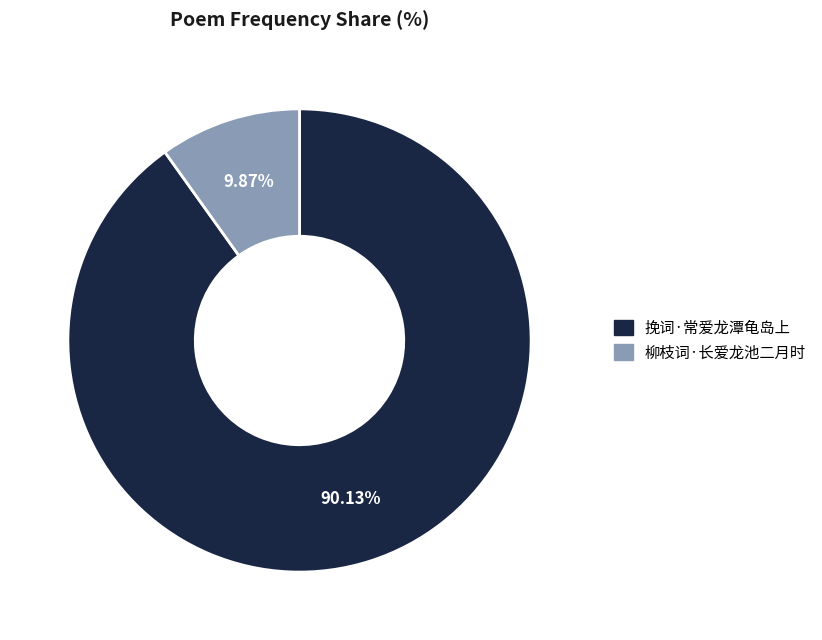

What is the smallest slice in the pie chart?

柳枝词·长爱龙池二月时